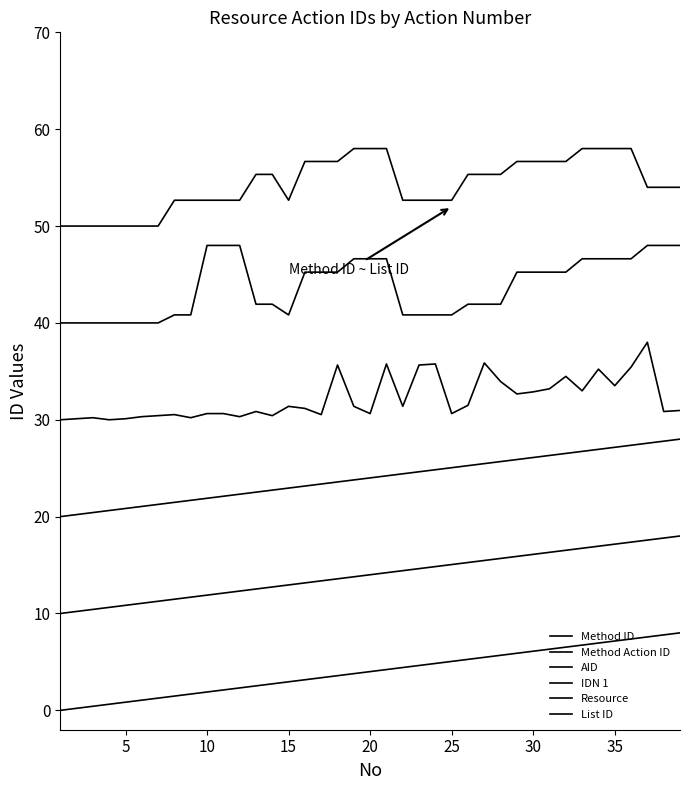

How many distinct data groups are displayed?

6